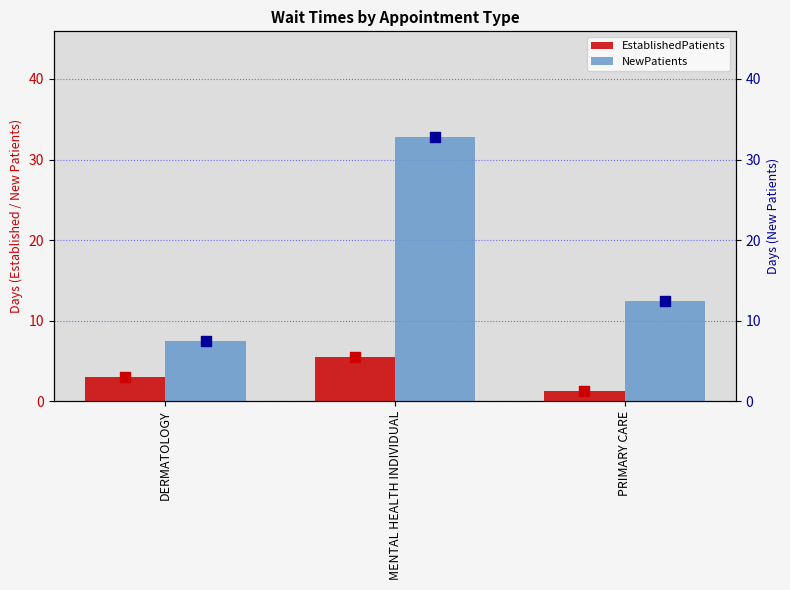

Which series contains the lowest Y value?

EstablishedPatients